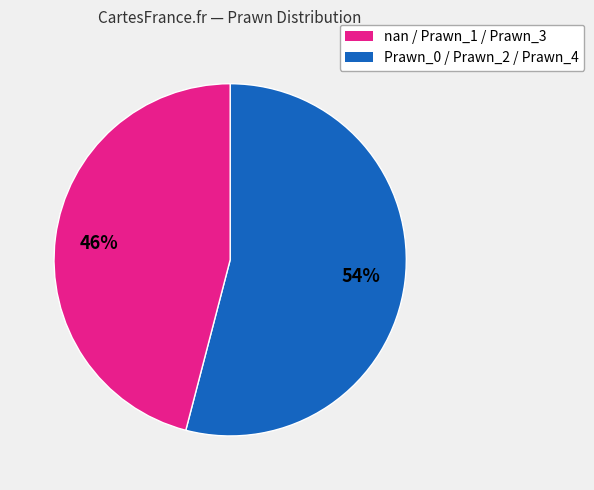

Is there any slice that represents more than half of the pie?

Yes